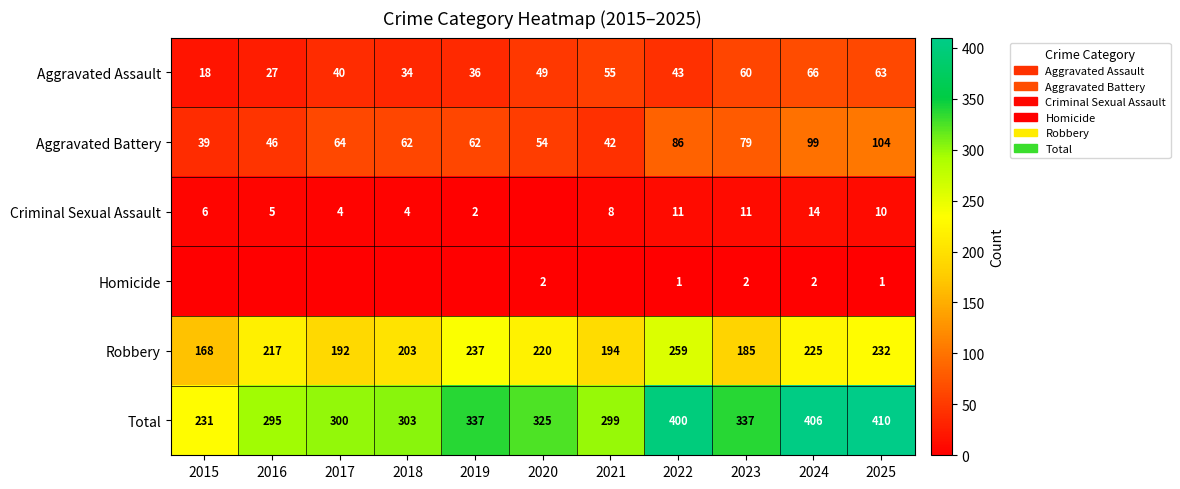

Between 2023 and 2017, which is larger?

2023